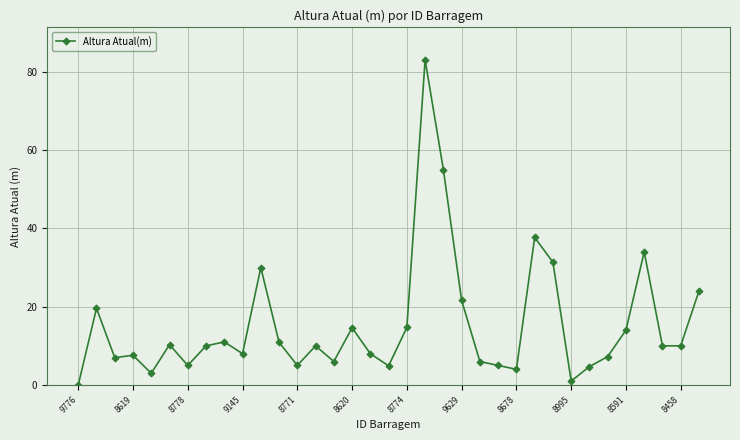

What is the value of the 5th point from the left?

3.0